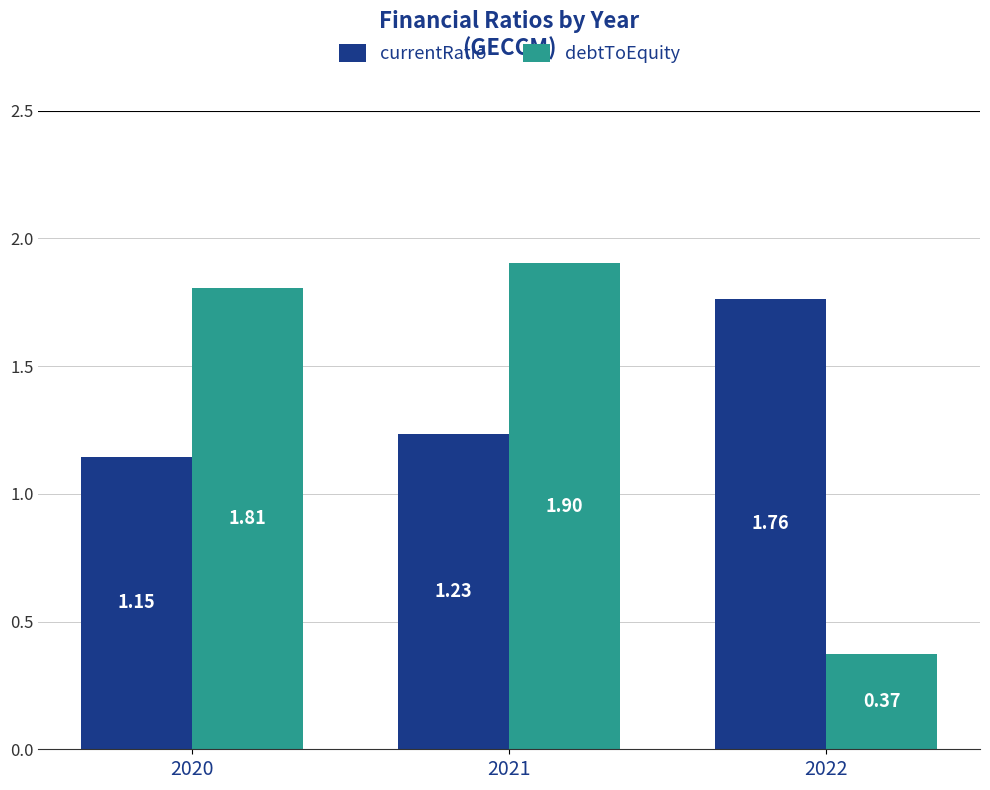

What are all the series names shown in the legend?

currentRatio, debtToEquity